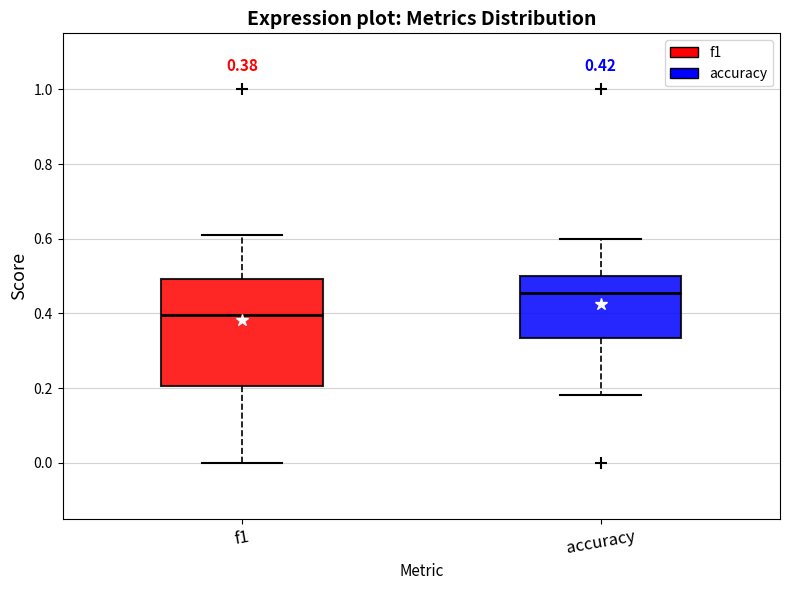

Which box's median line is the lowest?

f1